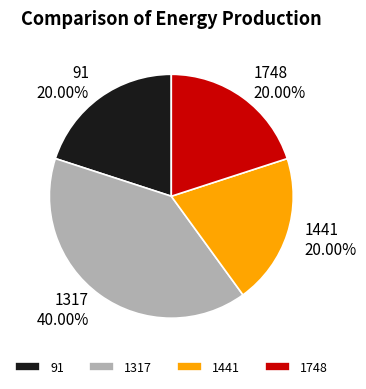

How much of the chart is everything except 1317?

60.0%